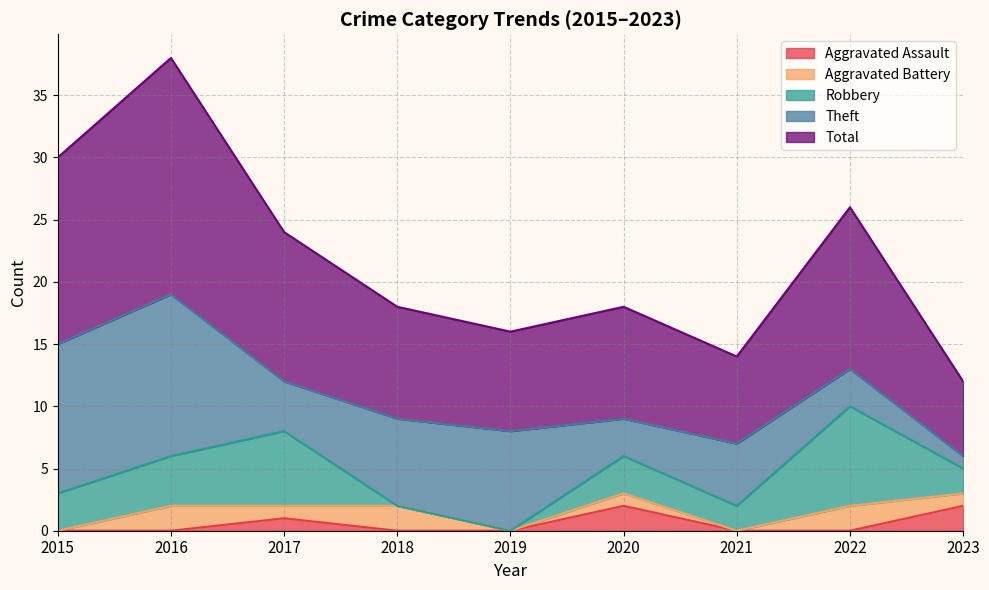

At which category does the chart reach its peak across all series?

2016